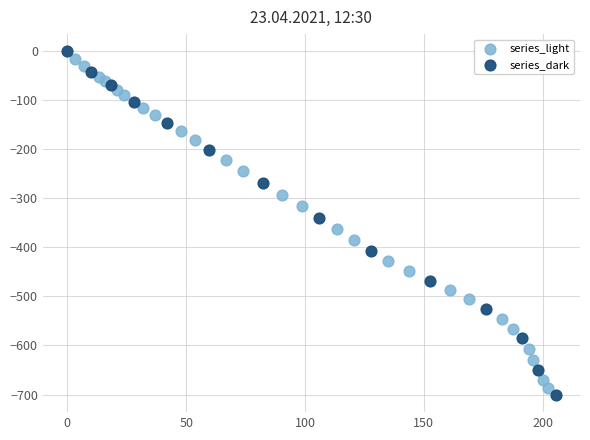

What are all the series names shown in the legend?

series_light, series_dark